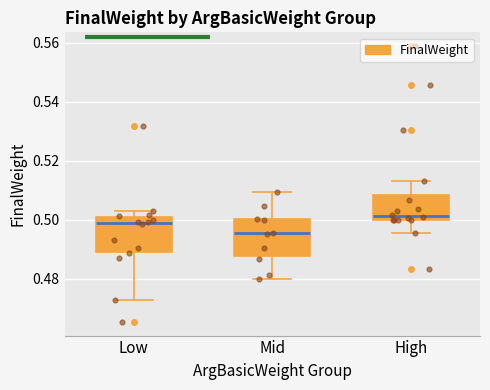

Reading left to right, transcribe this box plot: for each box, give where its median line is, the range the box spans, and where its two whiskers end, as read against the y-axis. The values are not printed on the chart, so give them approximately, as read against the axis.

Low: median 0.498, box 0.490 to 0.502, whiskers 0.472 to 0.502 (just above the box's upper edge)
Mid: median 0.496, box 0.488 to 0.500, whiskers 0.480 to 0.510
High: median 0.502, box 0.500 to 0.508, whiskers 0.496 to 0.514